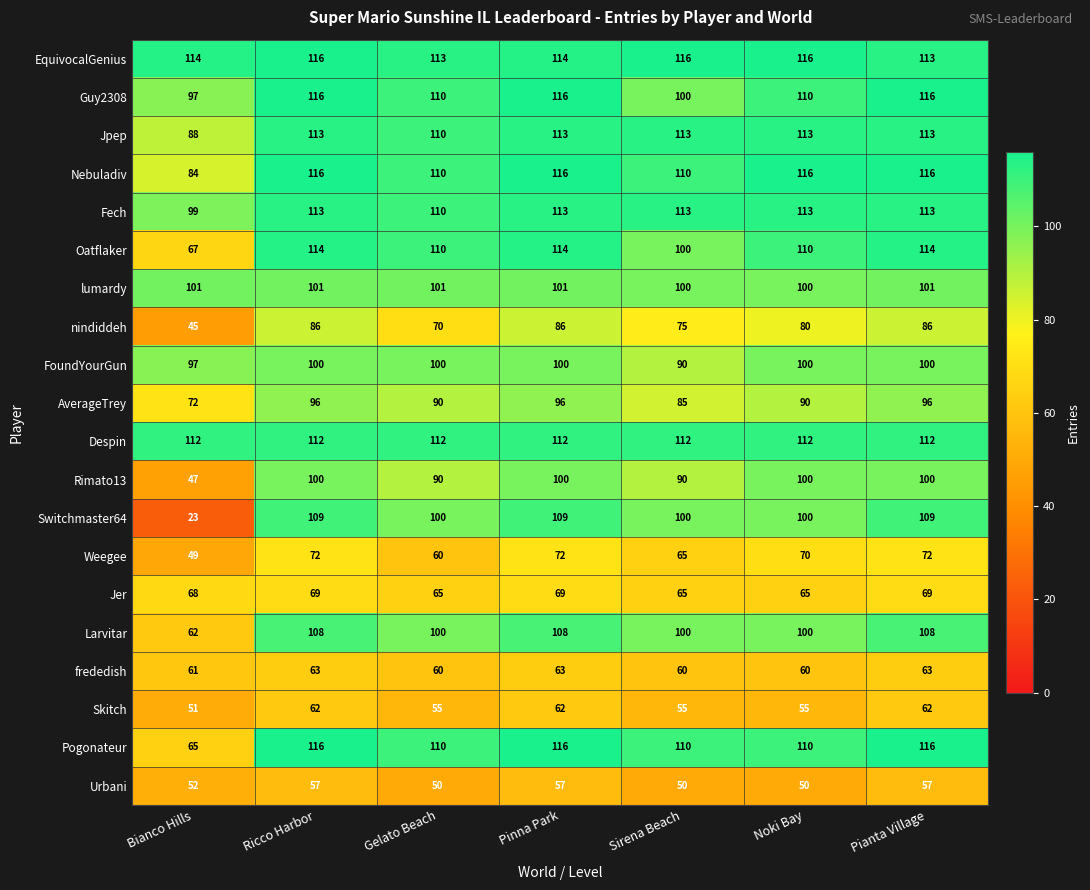

What is the difference between the maximum and second lowest values in the Guy2308 series?

16